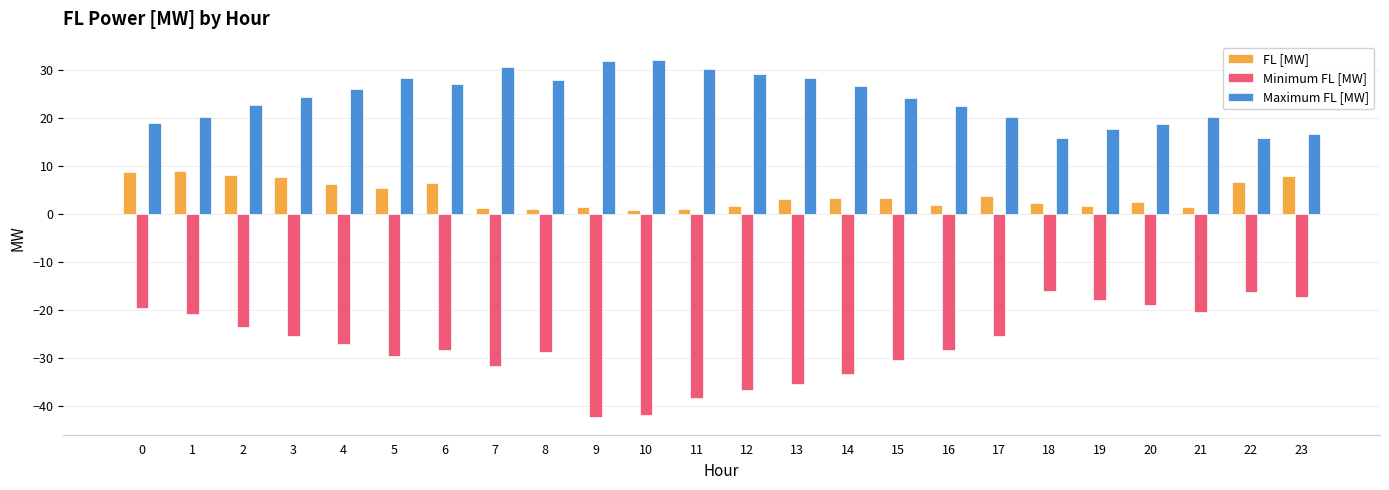

List the series in order of their overall mean, lowest first.

Minimum FL [MW], FL [MW], Maximum FL [MW]